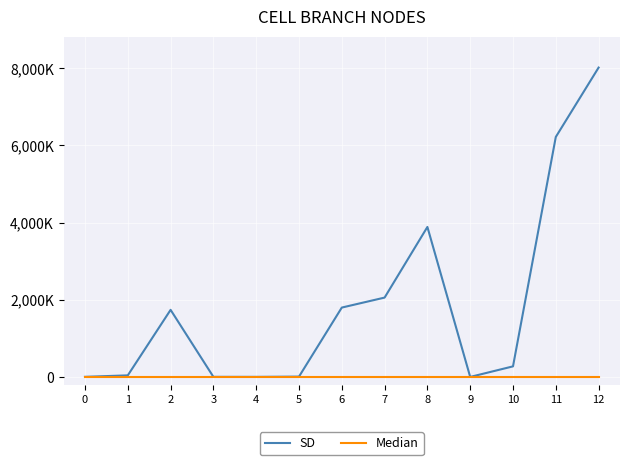

Is this an area chart (filled region under the line)?

No